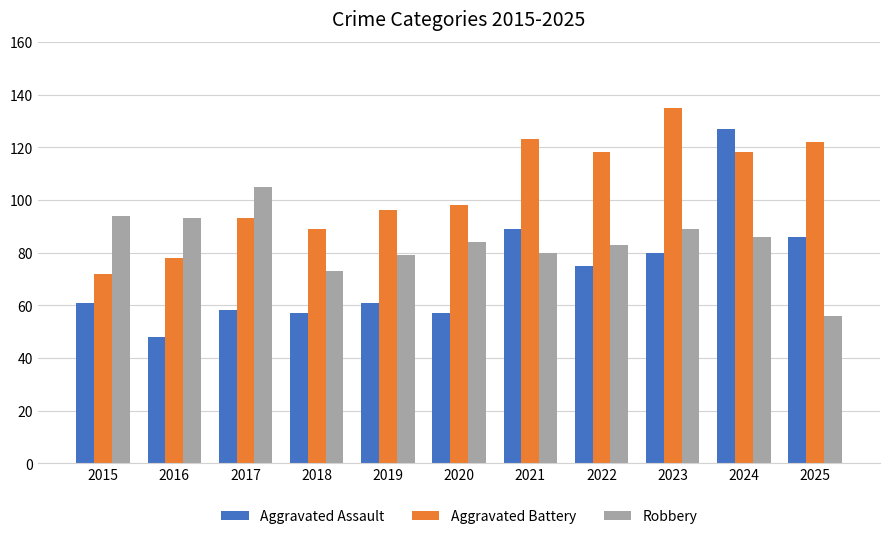

The value of Aggravated Assault at 2022 is 75. True or false?

True